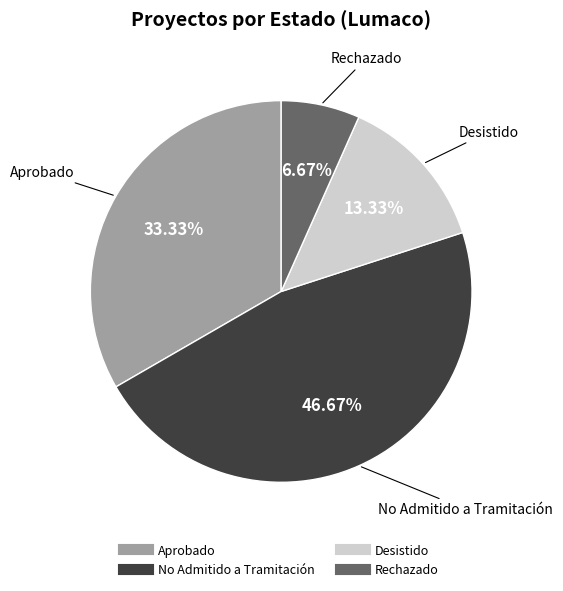

What percentage is the Desistido slice, to the nearest percent?

13%